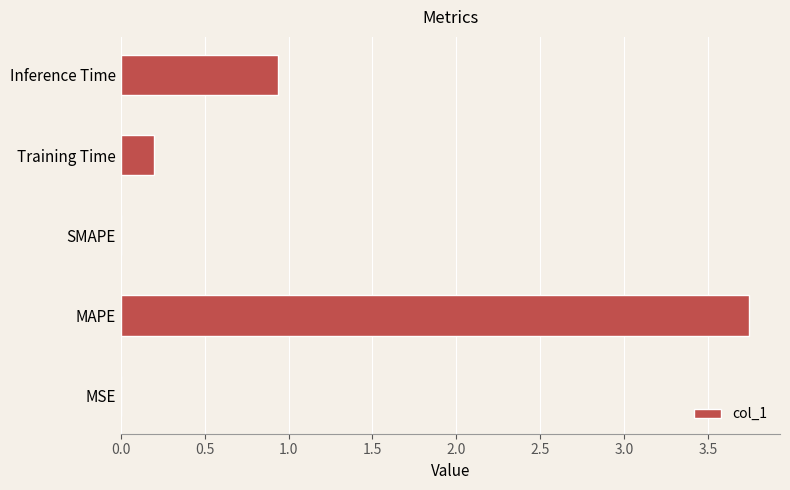

What is the sum of all values?

4.9